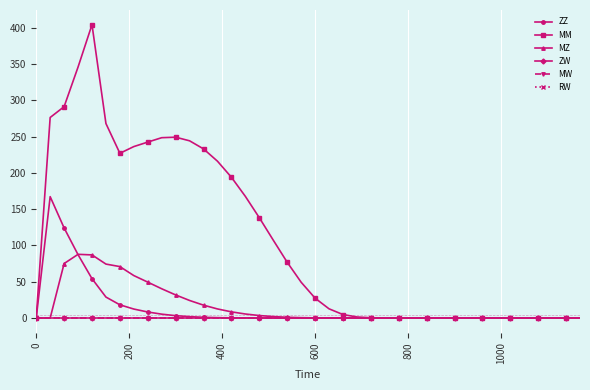

True or false: ZW and ZZ intersect in this chart.

False